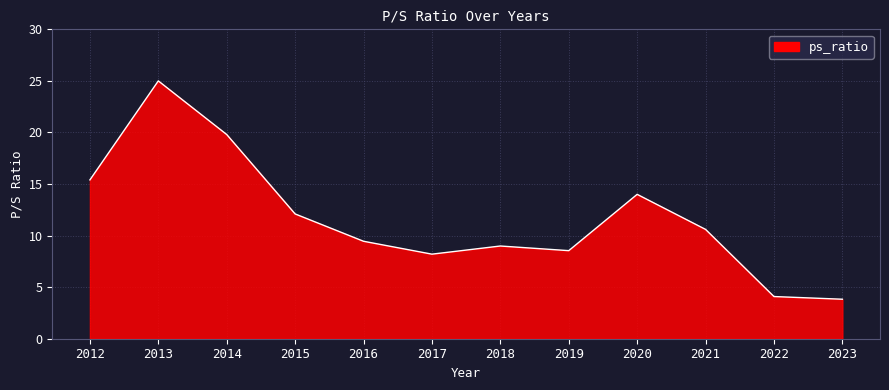

How many lines are shown in the chart?

1